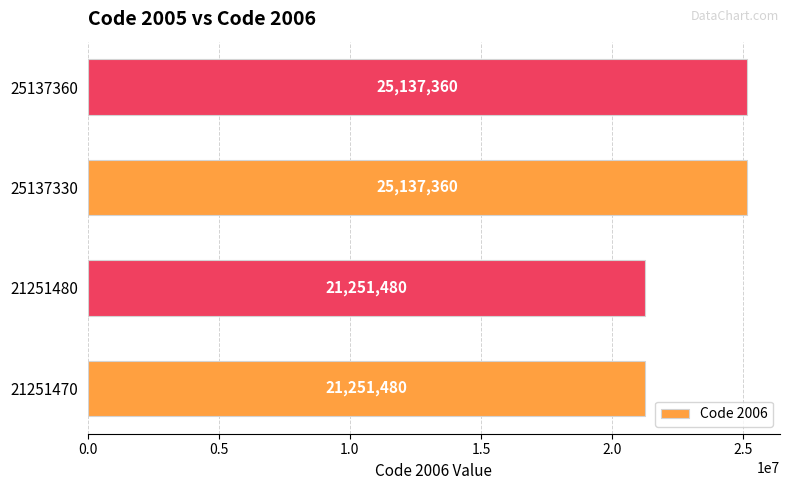

What is the difference between the maximum and second lowest values?

3885880